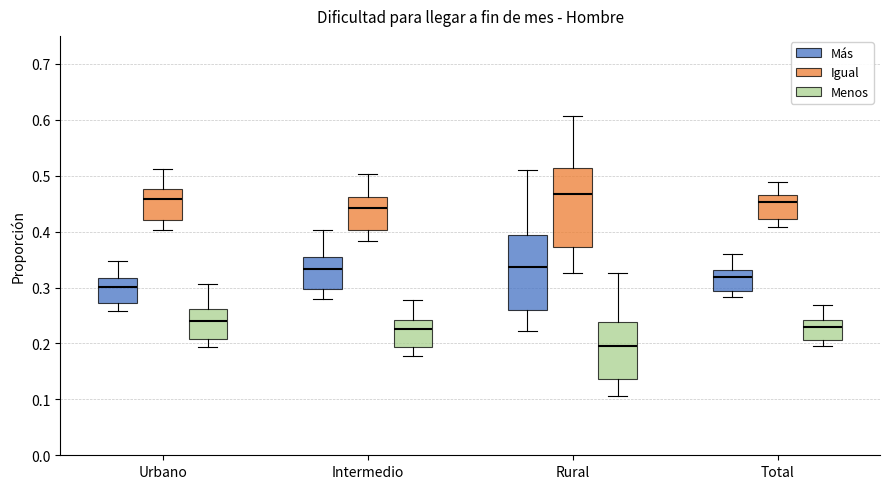

Reading left to right, read every box against the y-axis: the position of its median line, the range the box covers, and the ends of its whiskers. The values are not printed on the chart, so give them approximately, as read against the axis.

Urbano (Más): median 0.30, box 0.27 to 0.32, whiskers 0.26 to 0.35
Urbano (Igual): median 0.46, box 0.42 to 0.48, whiskers 0.40 to 0.51
Urbano (Menos): median 0.24, box 0.21 to 0.26, whiskers 0.19 to 0.31
Intermedio (Más): median 0.33, box 0.30 to 0.36, whiskers 0.28 to 0.40
Intermedio (Igual): median 0.44, box 0.40 to 0.46, whiskers 0.38 to 0.50
Intermedio (Menos): median 0.23, box 0.19 to 0.24, whiskers 0.18 to 0.28
Rural (Más): median 0.34, box 0.26 to 0.39, whiskers 0.22 to 0.51
Rural (Igual): median 0.47, box 0.37 to 0.51, whiskers 0.33 to 0.61
Rural (Menos): median 0.20, box 0.14 to 0.24, whiskers 0.11 to 0.33
Total (Más): median 0.32, box 0.29 to 0.33, whiskers 0.28 to 0.36
Total (Igual): median 0.45, box 0.42 to 0.46, whiskers 0.41 to 0.49
Total (Menos): median 0.23, box 0.21 to 0.24, whiskers 0.20 to 0.27